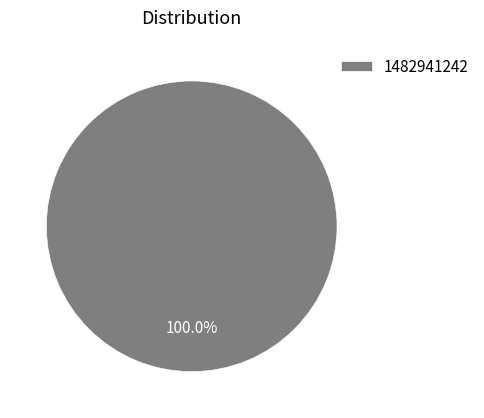

Is it true that 1482941242 is 100% of the pie?

True